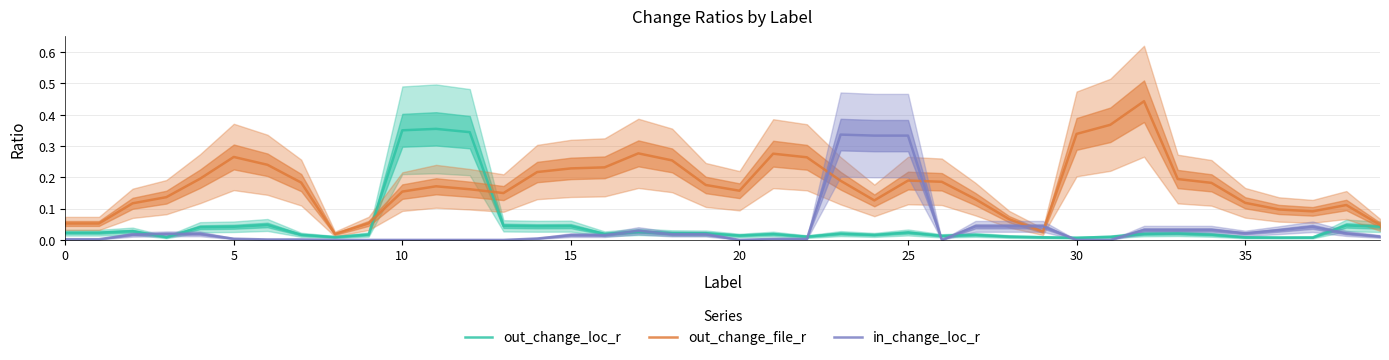

Where is the first local minimum for in_change_loc_r?

20